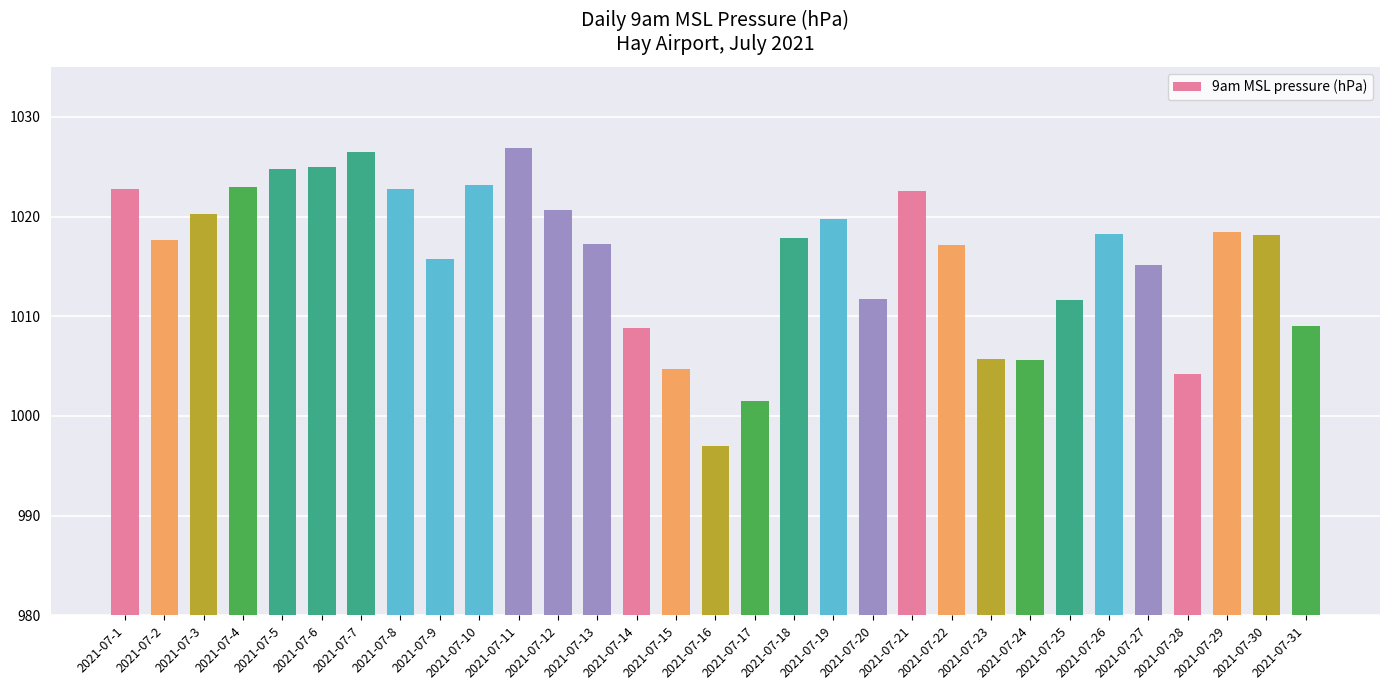

How many bars are there in total?

31